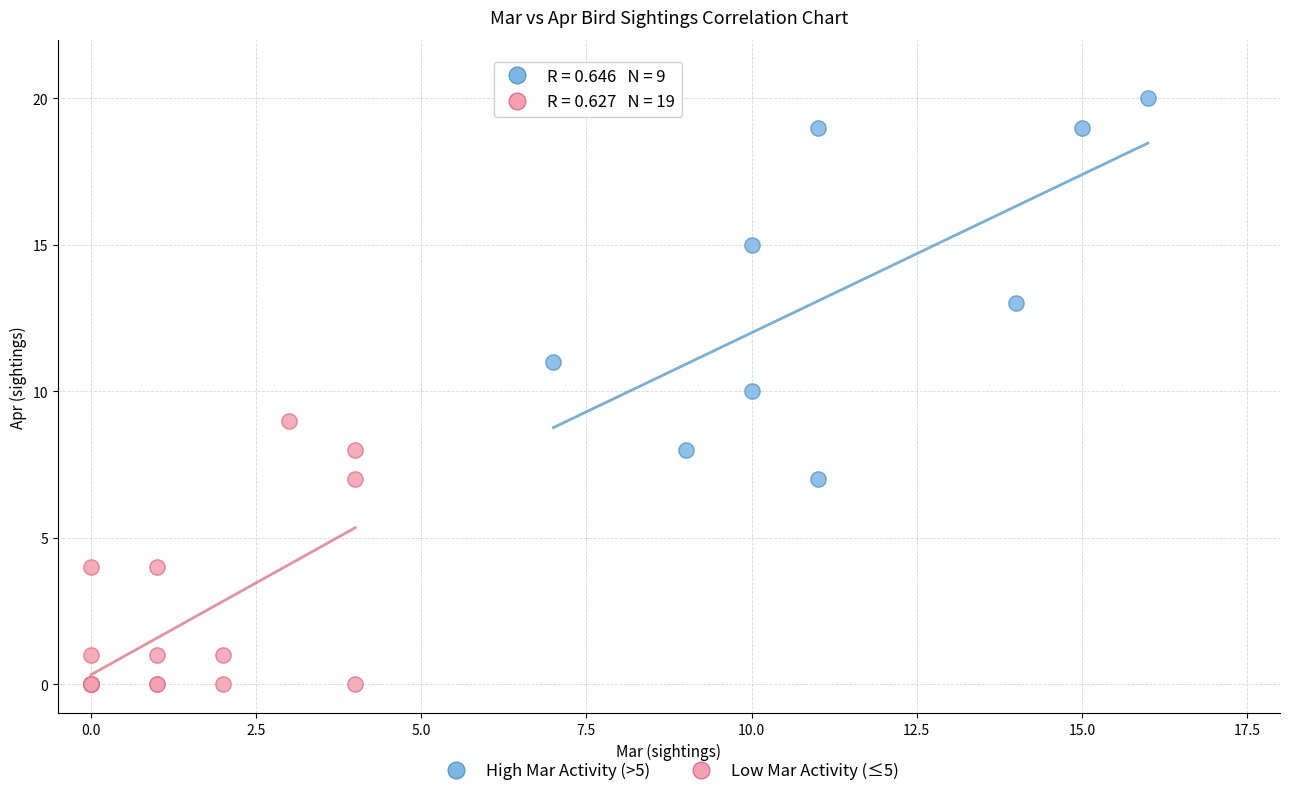

Which series contains the lowest Y value?

Low Mar Activity (≤5)